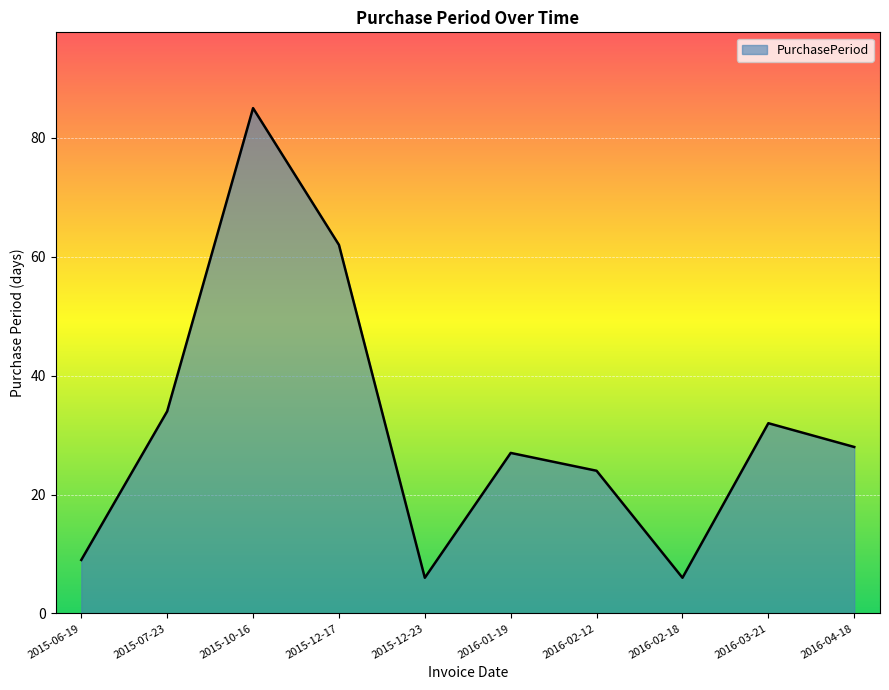

What is the change in value from 2015-06-19 to 2015-12-17?

+53